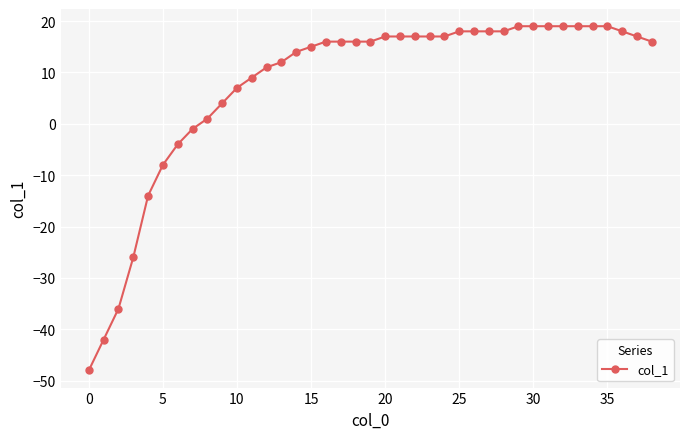

How many values are below zero?

8